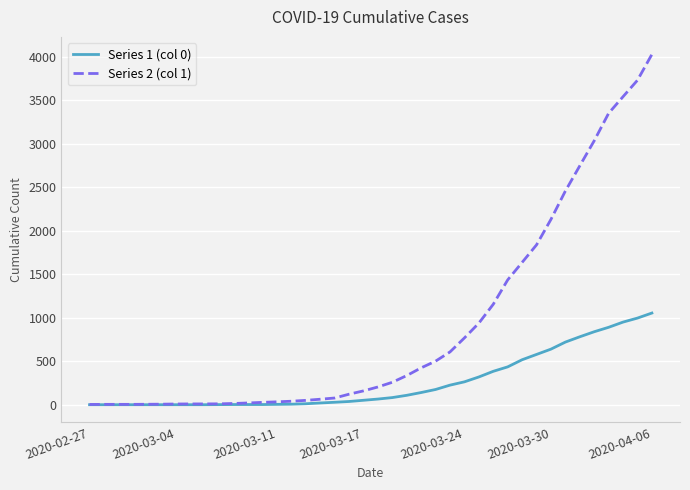

What is the maximum value shown in the chart?

4028